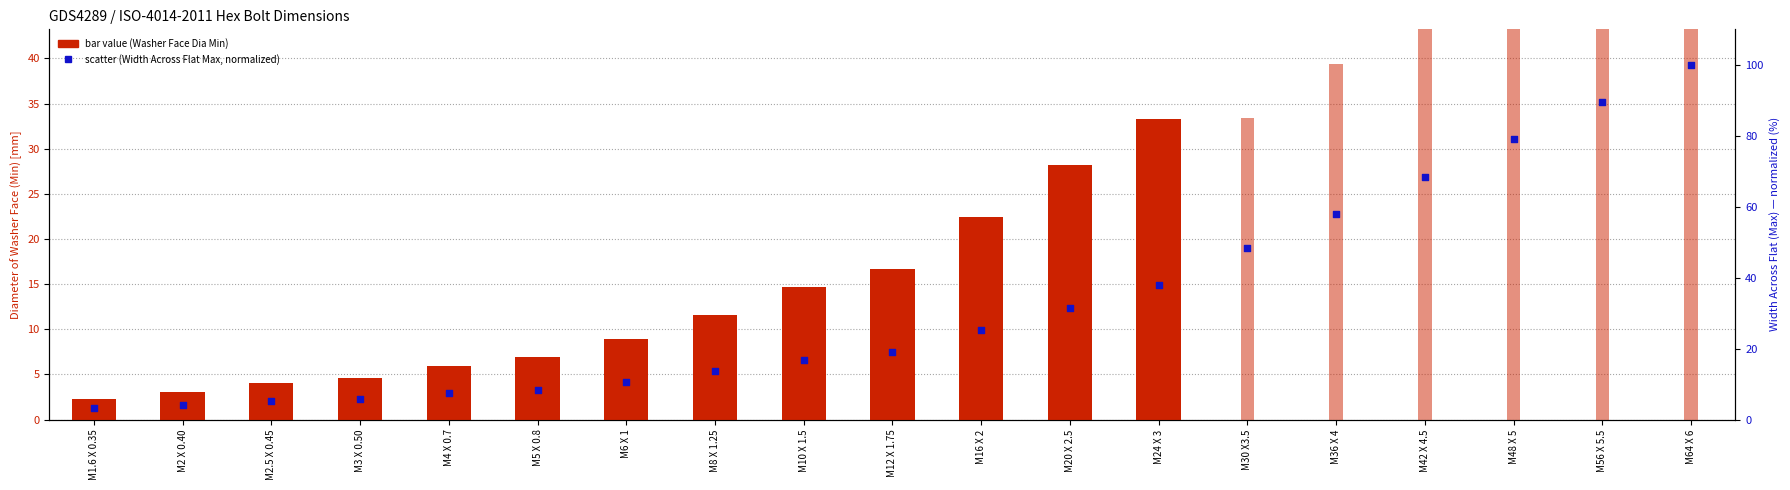

Which series has the largest Y range (max minus min)?

Width Across the flat (Max)